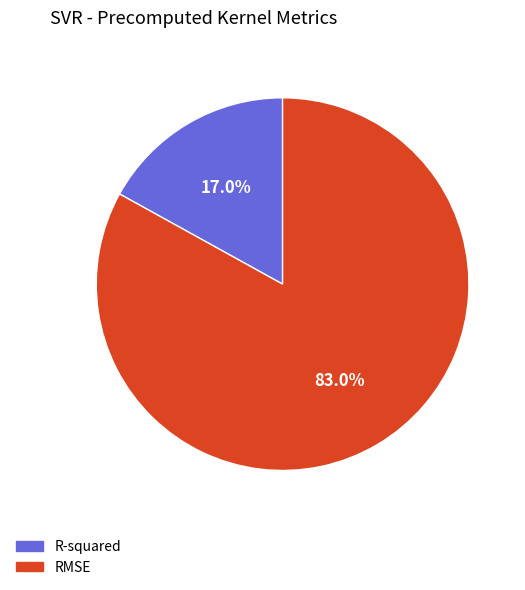

To the nearest percent, what is the difference between the RMSE and R-squared slice percentages?

66%